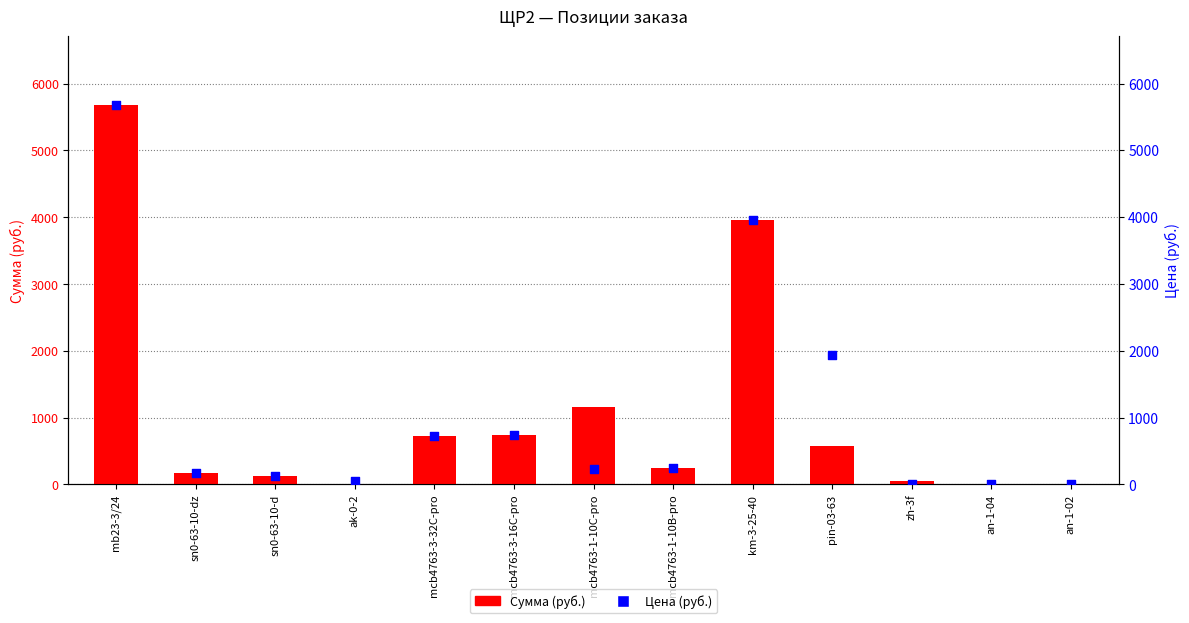

Is the value of Сумма at mcb4763-1-10C-pro greater than the value of Цена at mcb4763-1-10B-pro?

Yes